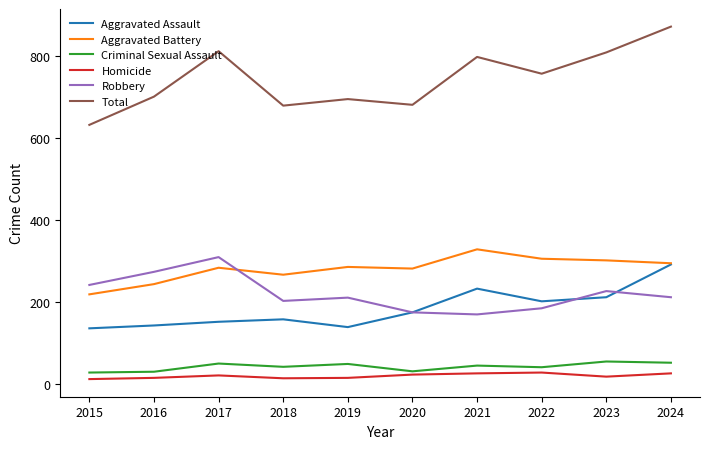

Which label corresponds to the largest value in the chart?

2024